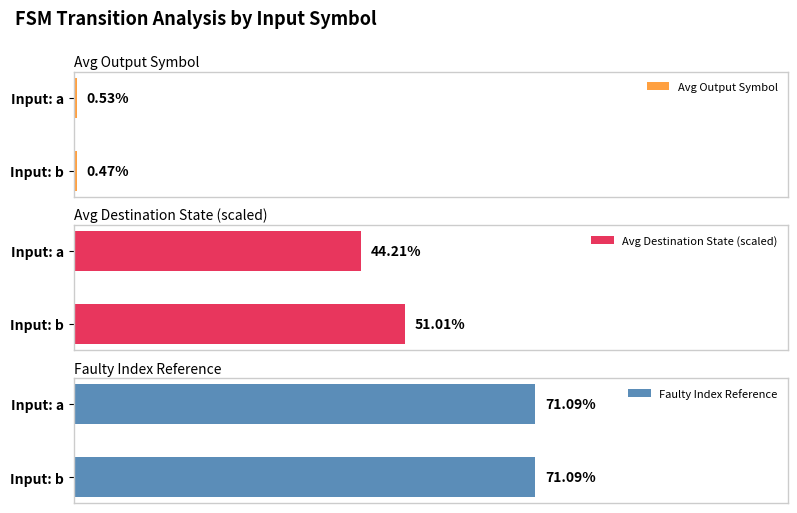

At which label does Avg Output Symbol reach its peak?

Input: a